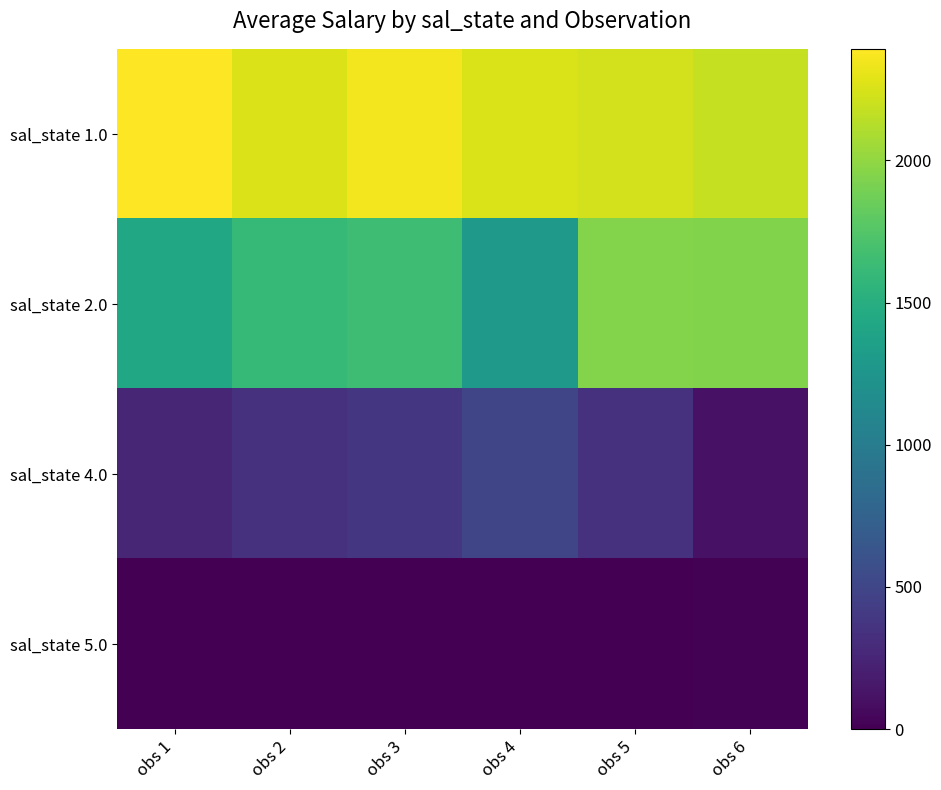

Which label corresponds to the largest value in the chart?

obs 1